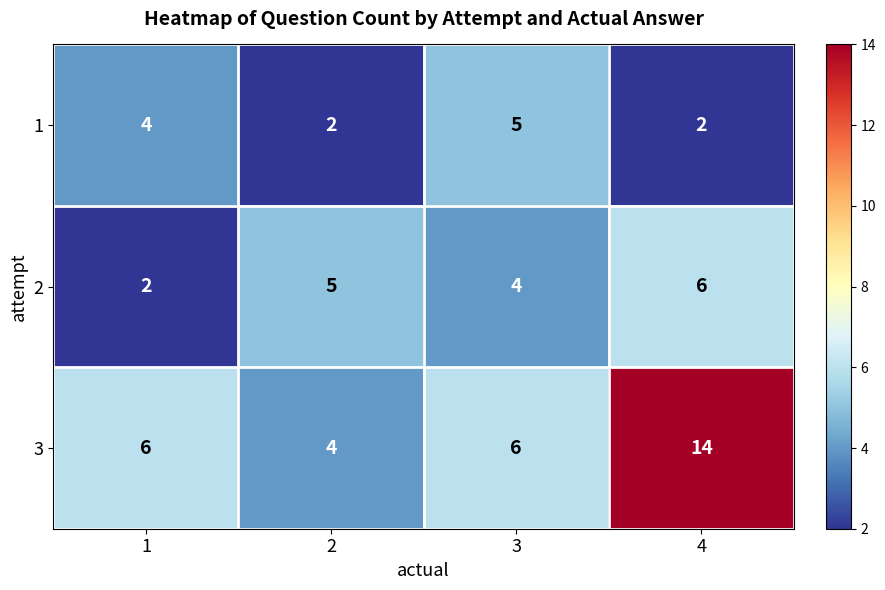

The 2 series shows 2 at 1. True or false?

True